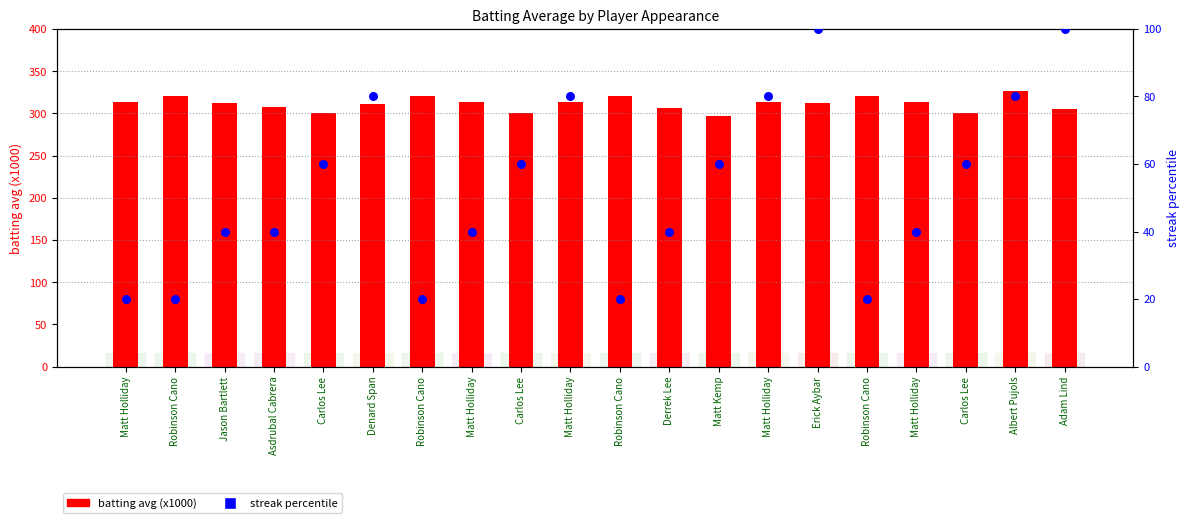

Which series contains the lowest Y value?

streak percentile